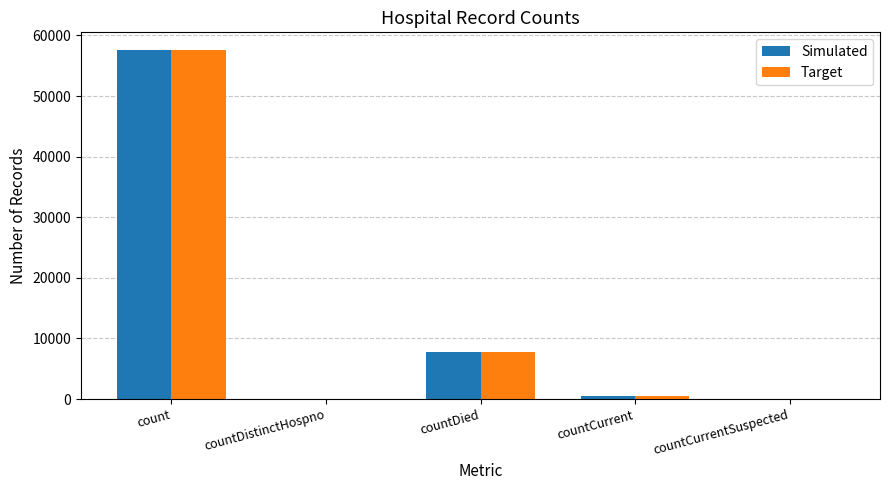

Does the chart contain stacked bars?

No